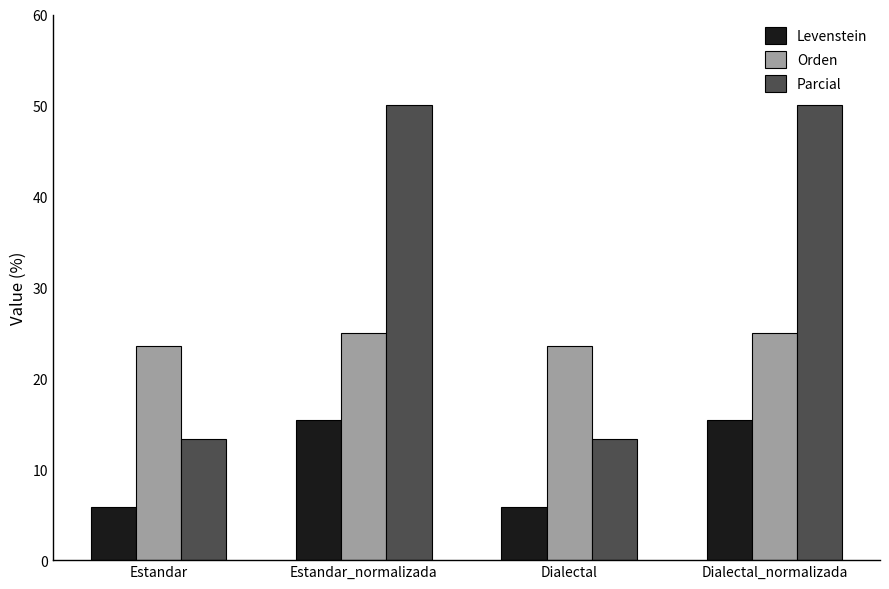

What is the total value across all series at Dialectal?

42.7